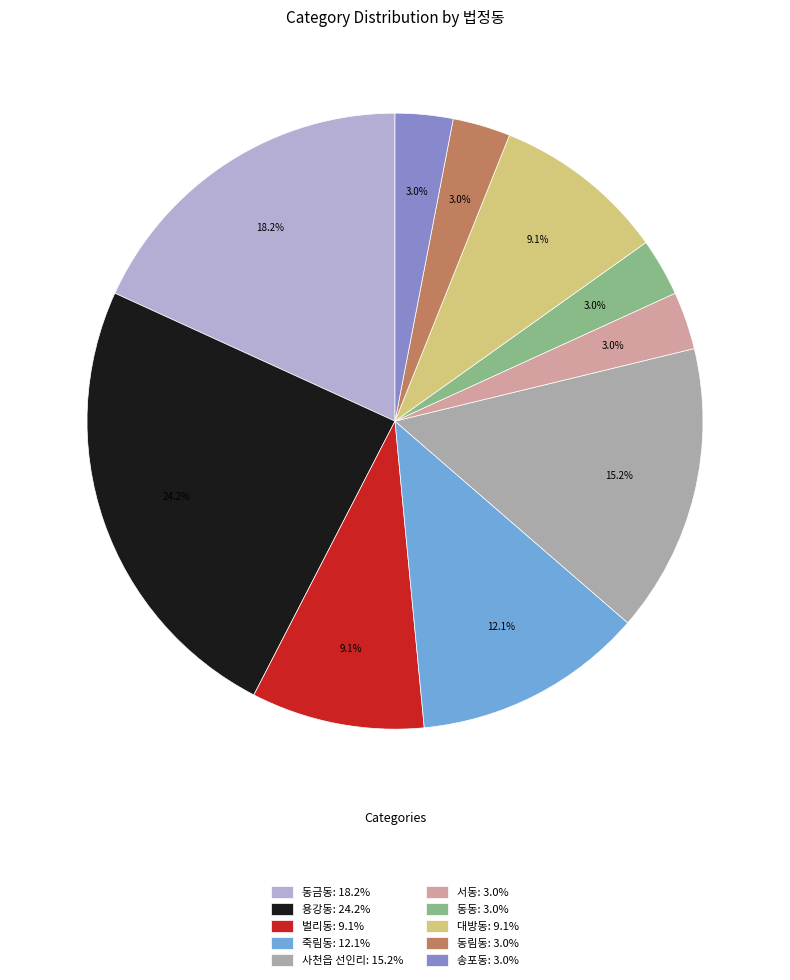

The 동림동 slice represents 3% of the pie. True or false?

True